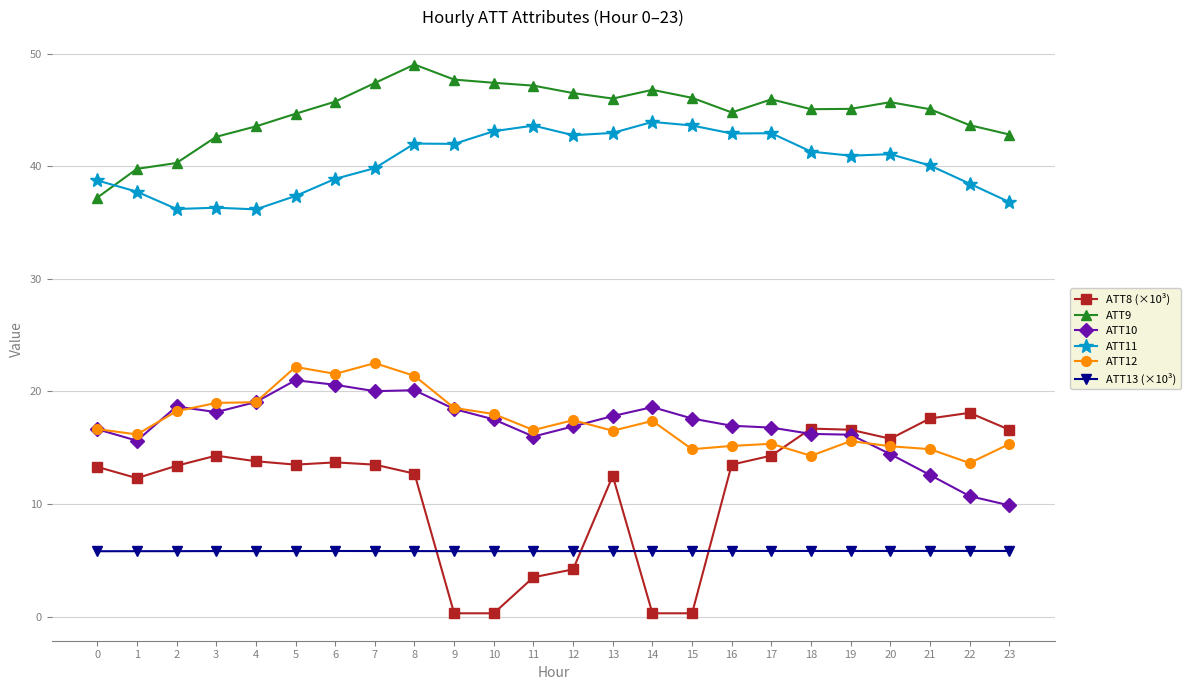

What is the sum of the ATT9 values at 15 and 16?

90.8